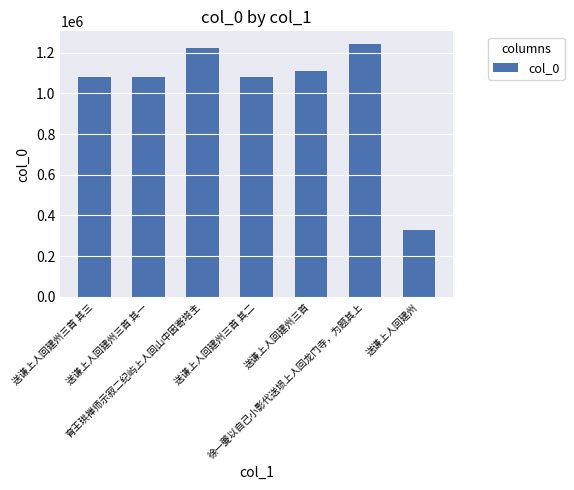

What is the greatest value displayed?

1243465